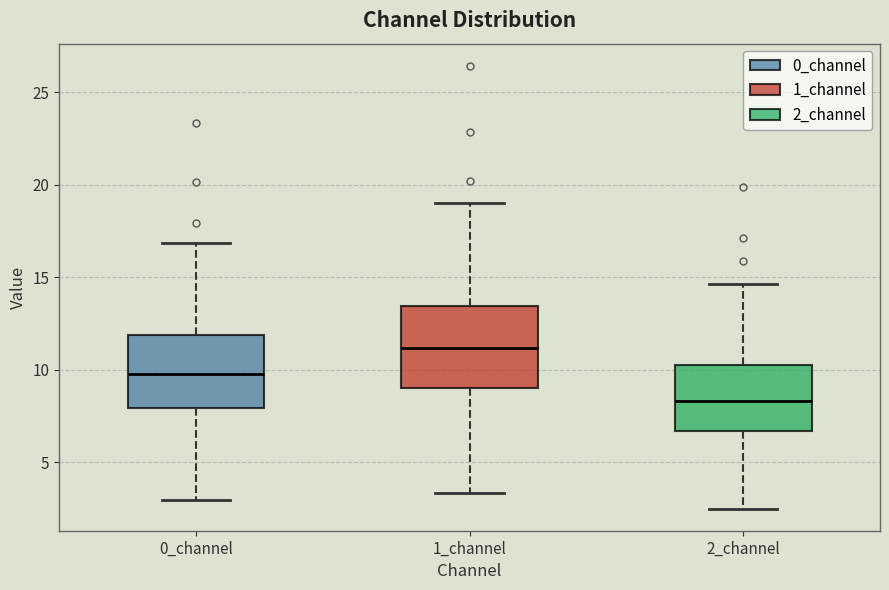

Reading left to right, read every box against the y-axis: the position of its median line, the range the box covers, and the ends of its whiskers. The values are not printed on the chart, so give them approximately, as read against the axis.

0_channel: median 10.0, box 8.0 to 12.0, whiskers 3.0 to 17.0
1_channel: median 11.0, box 9.0 to 13.5, whiskers 3.5 to 19.0
2_channel: median 8.5, box 6.5 to 10.5, whiskers 2.5 to 14.5